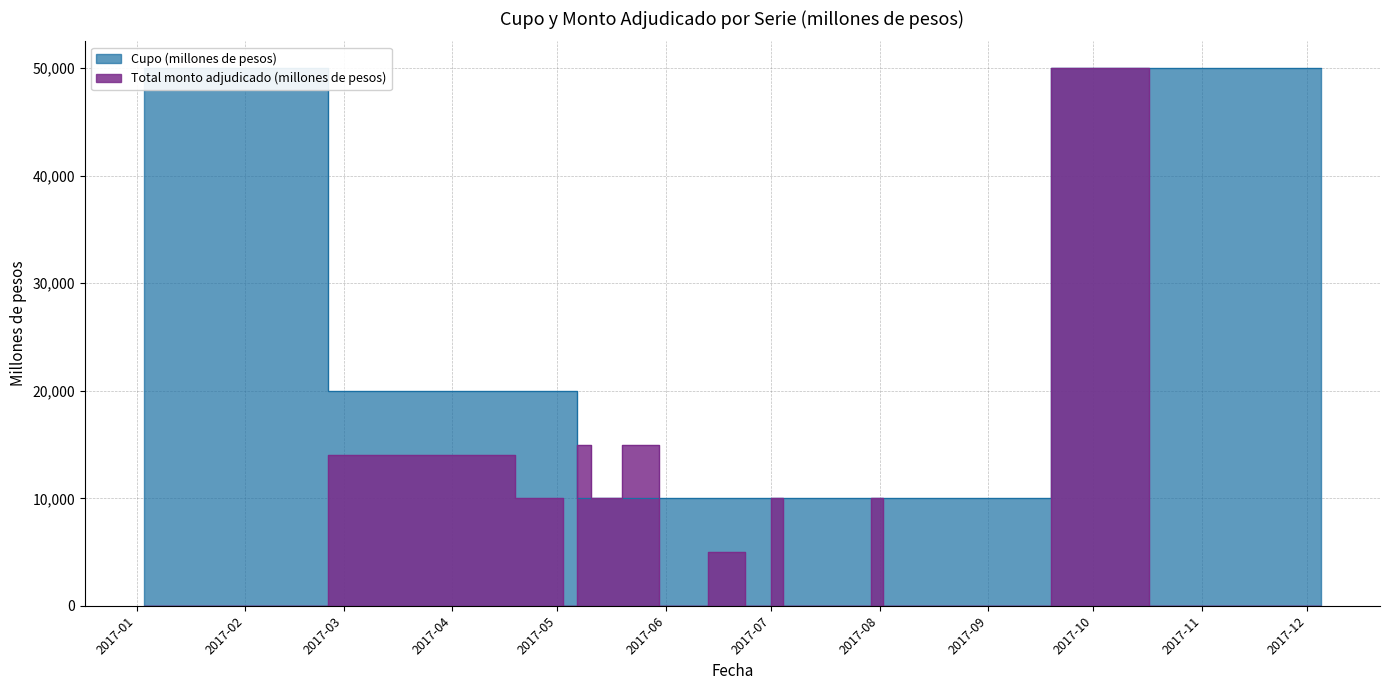

How many times do Total monto adjudicado (millones de pesos) and Cupo (millones de pesos) cross each other?

2